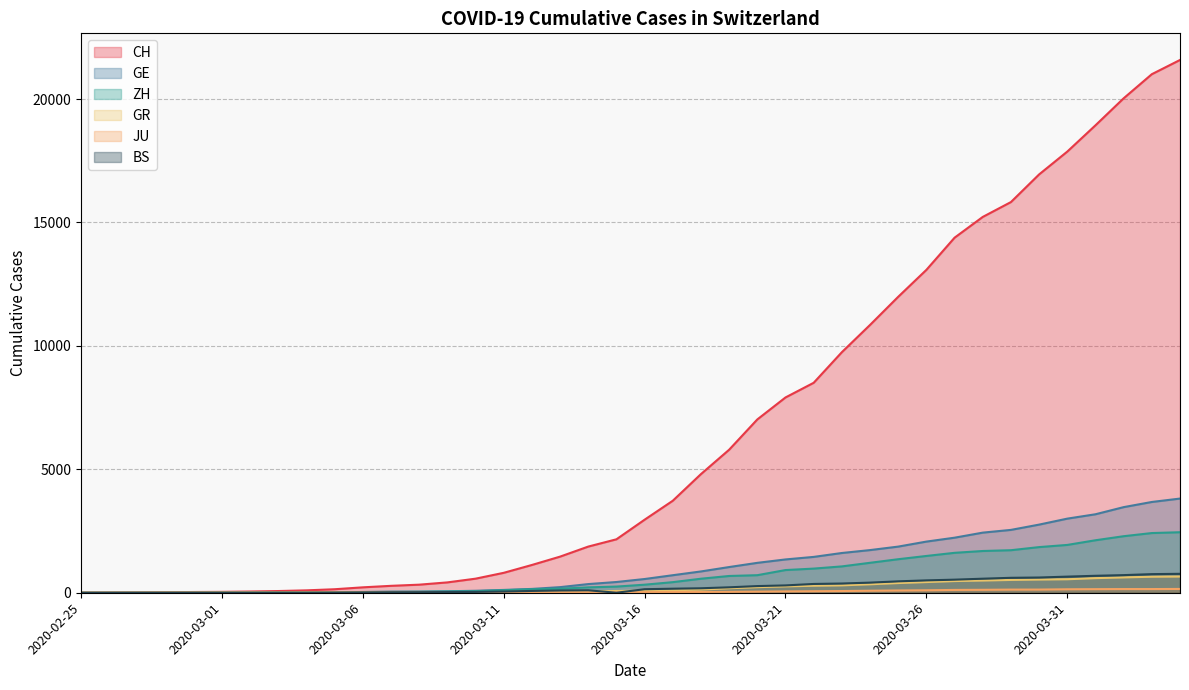

What is the value of the BS point at the 17th from the left?

73